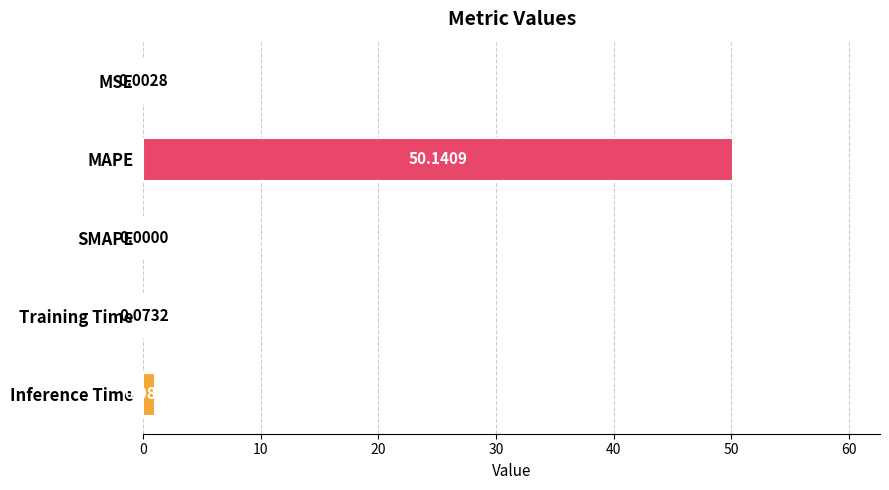

Where is the data nearest to the value 25?

Inference Time